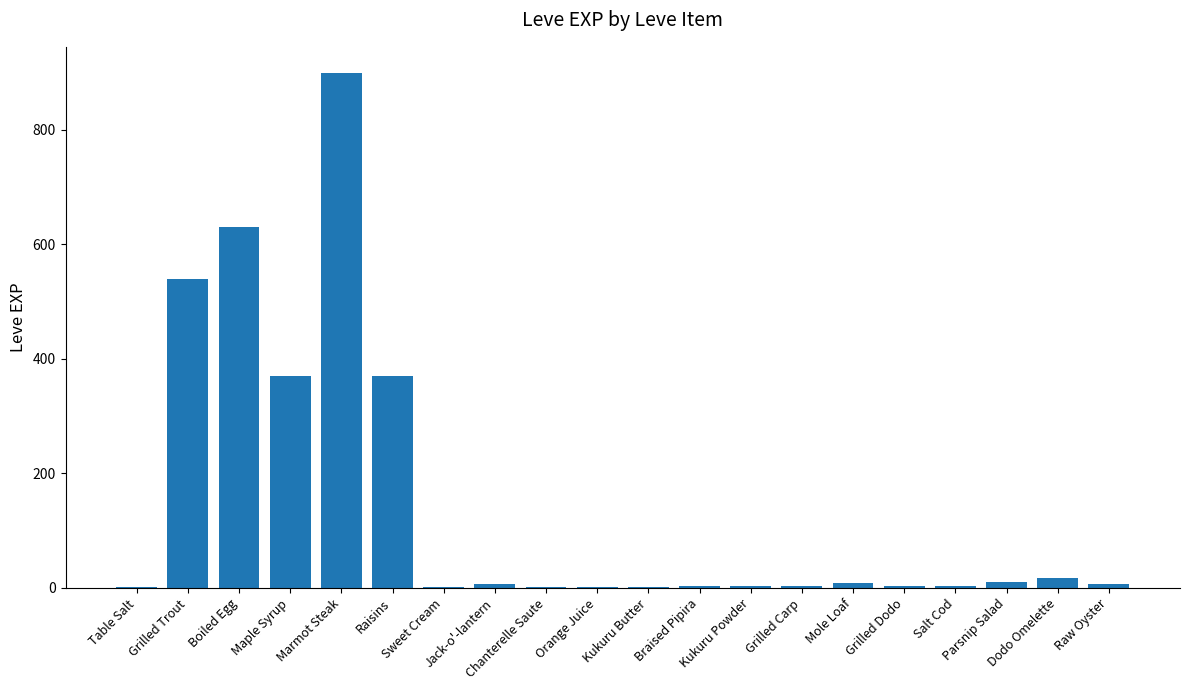

What is the change in value from Maple Syrup to Dodo Omelette?

-353